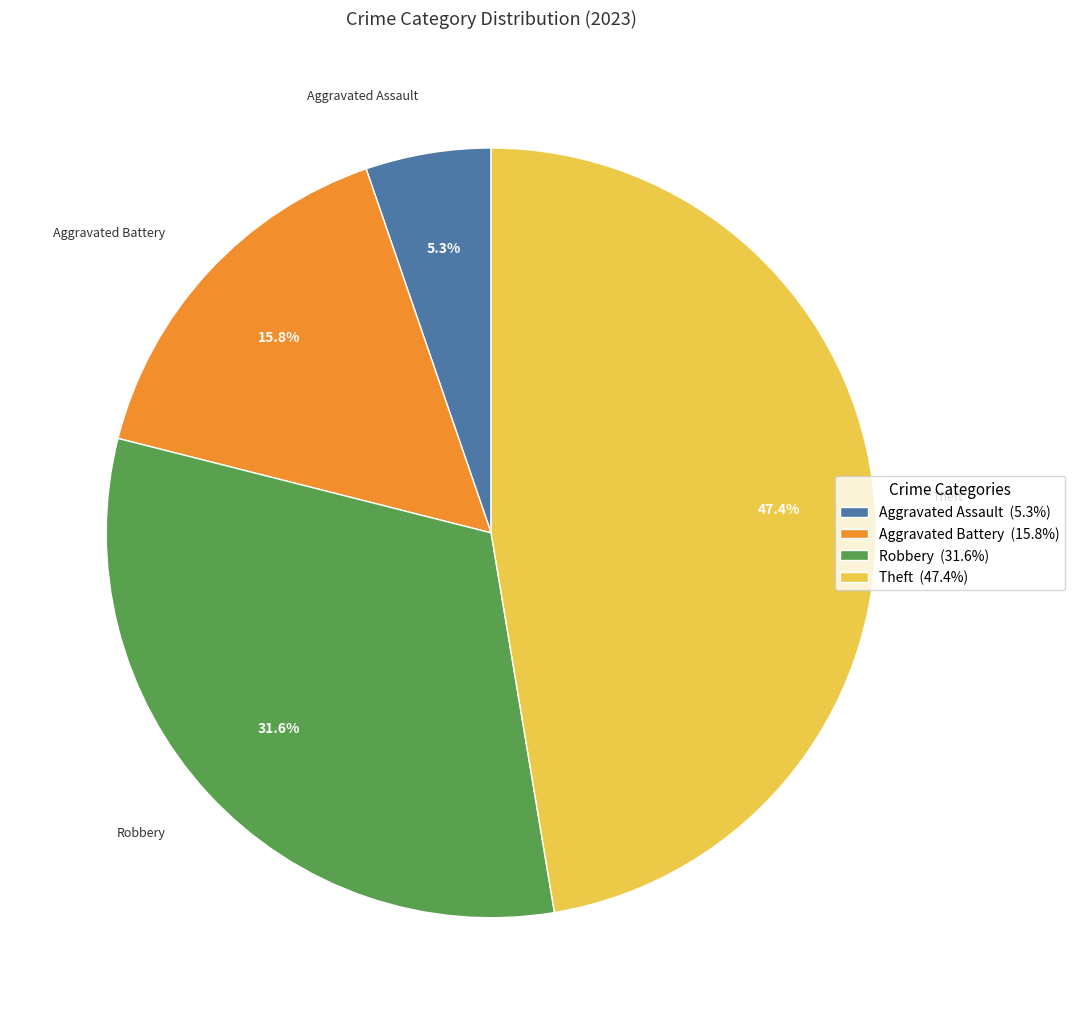

What percentage is the Robbery slice, to the nearest percent?

32%